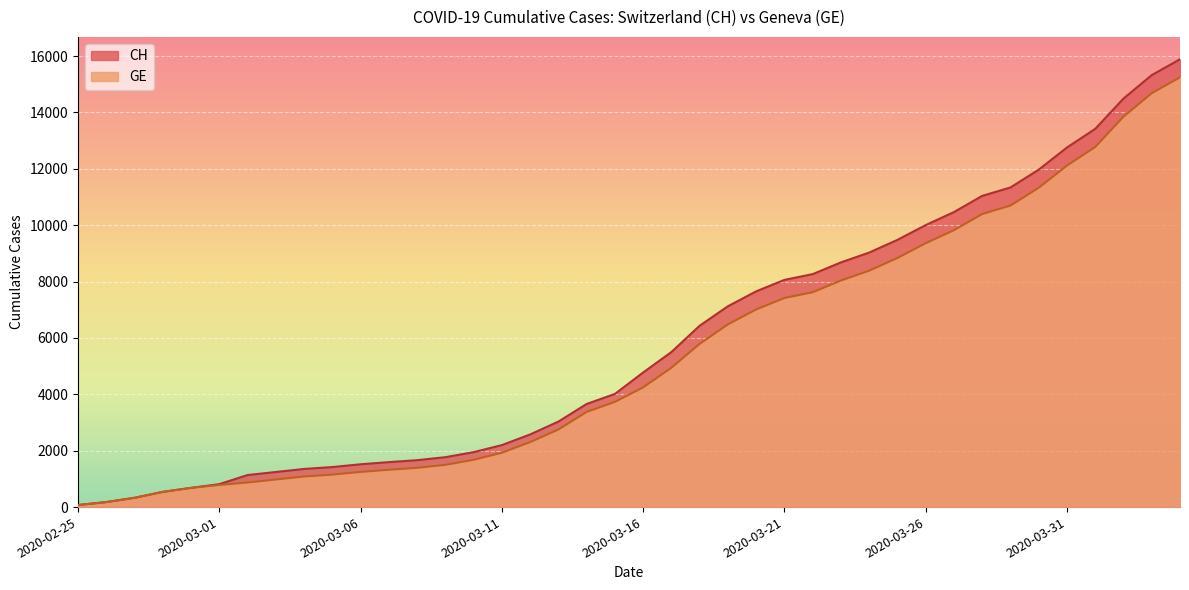

What position from the left is 2020-02-27?

3